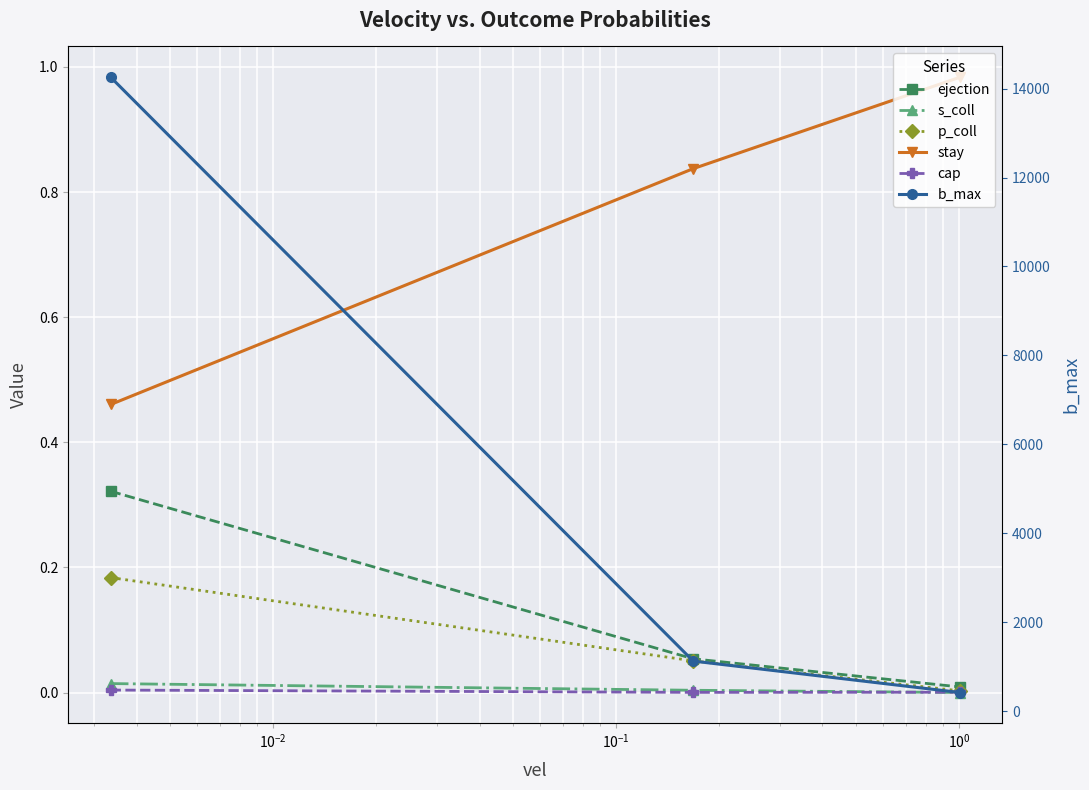

Reading right to left, transcribe all the data shown in this chart.

ejection: 0.0	0.1	0.3
s_coll: 0.0	0.0	0.0
p_coll: 0.0	0.1	0.2
stay: 1.0	0.8	0.5
cap: 0.0	0.0	0.0
b_max: 416.9	1124.1	14256.9